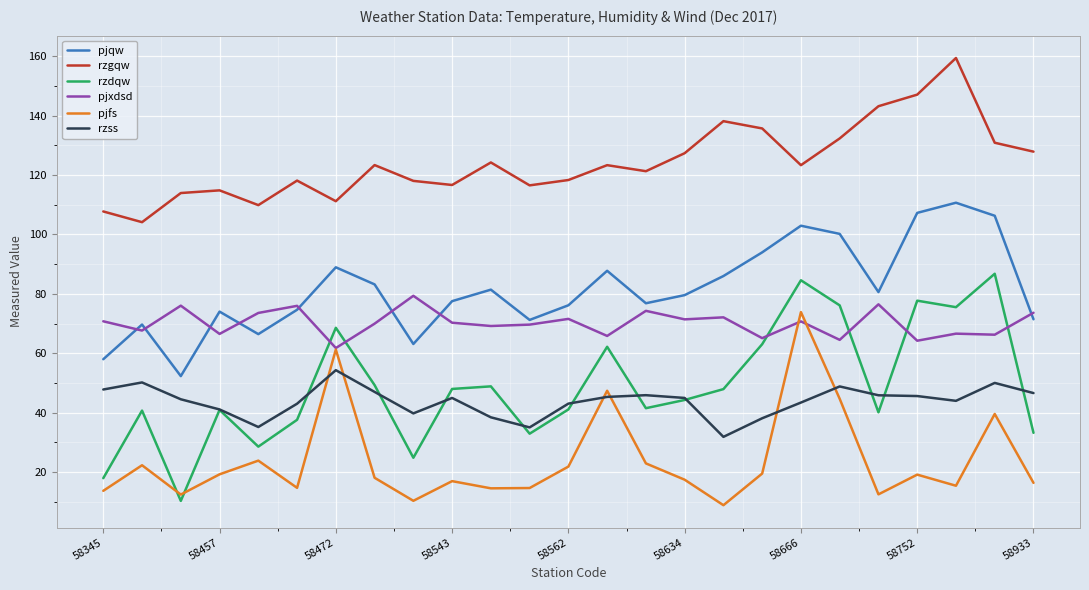

True or false: rzgqw and pjxdsd intersect in this chart.

False